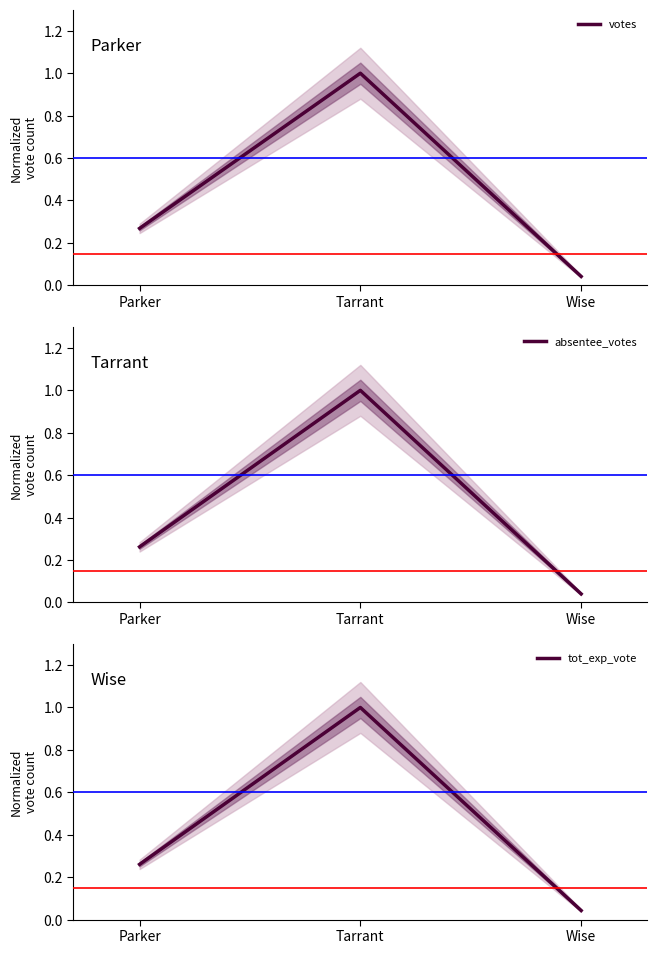

What is the total value across all series at Tarrant?

3.0